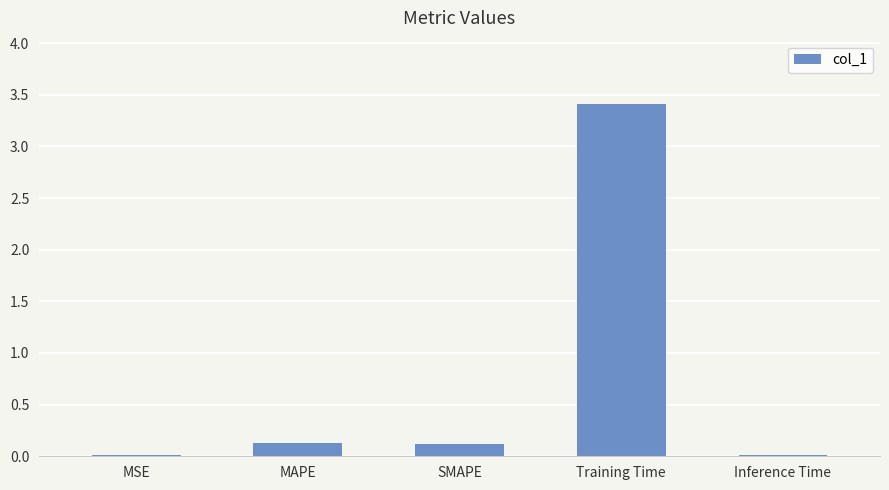

What is the maximum value shown in the chart?

3.4